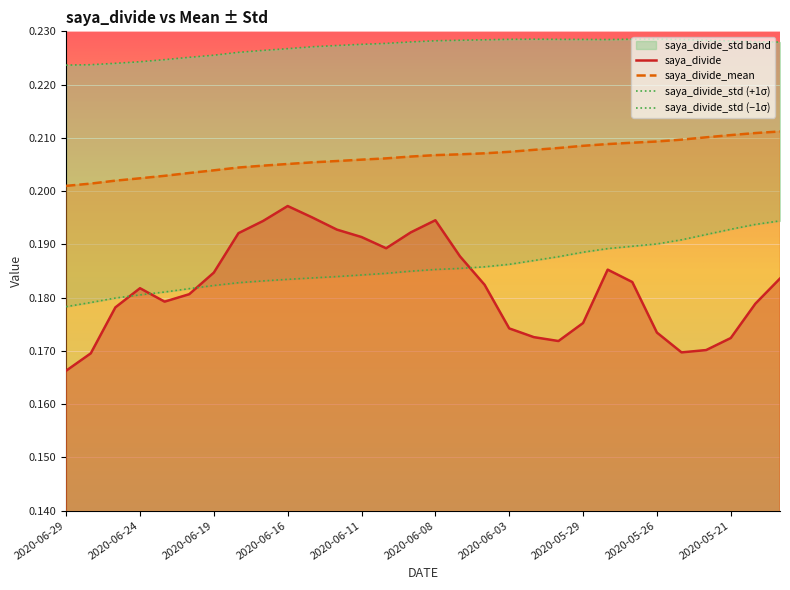

True or false: saya_divide_mean has a value of 0.2 at 2020-06-16.

True